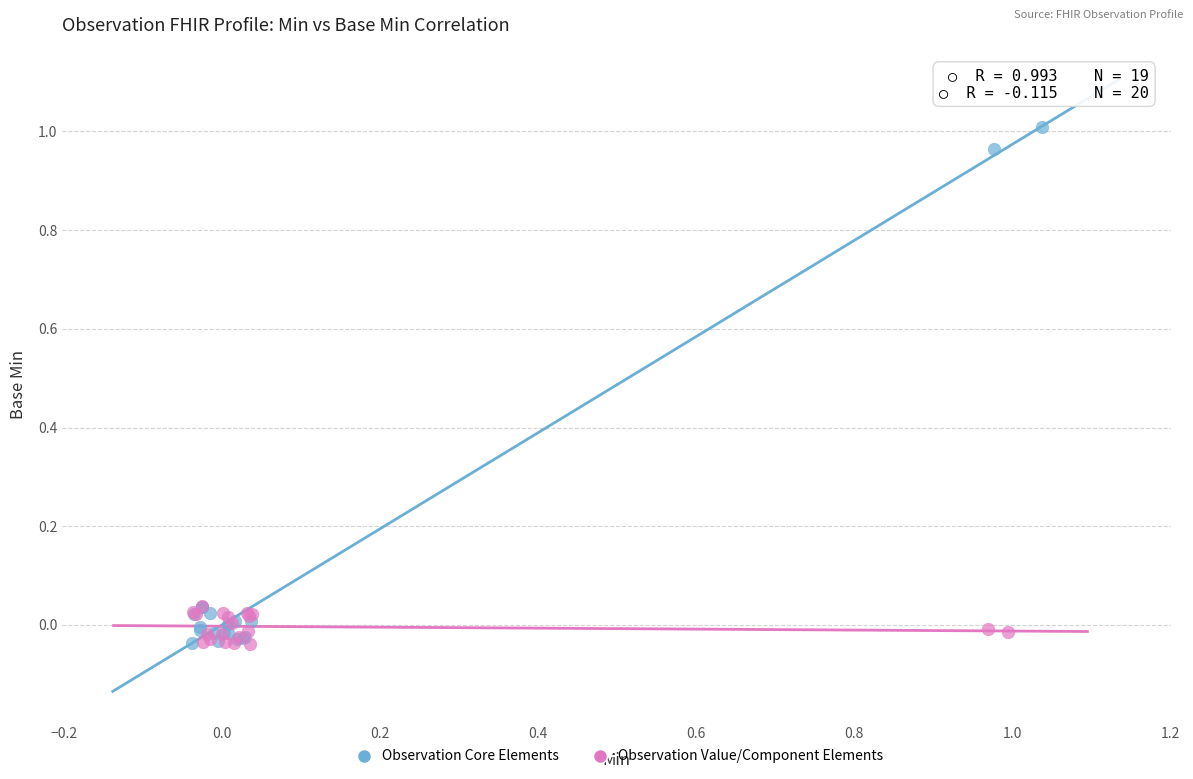

Which series contains the highest Y value?

Observation Core Elements